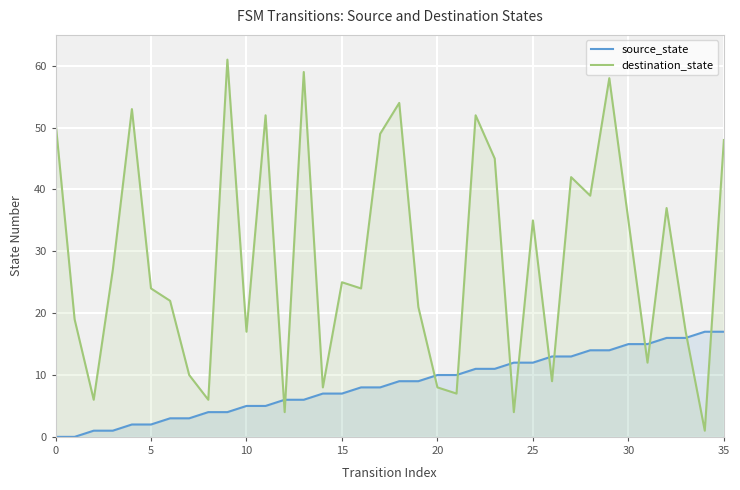

Which series has the largest range (max minus min)?

destination_state